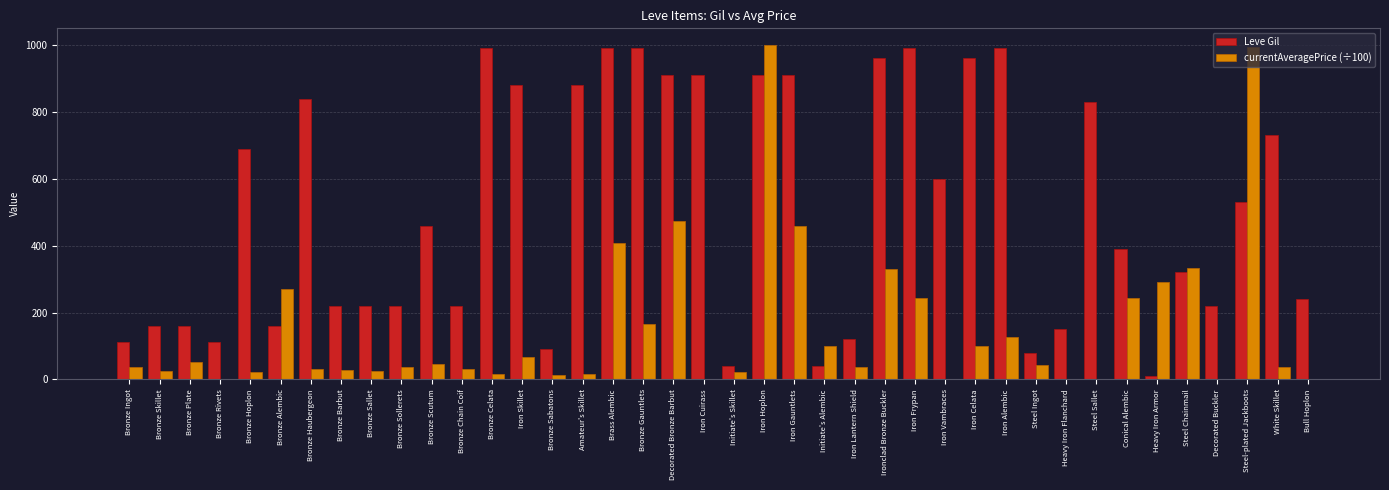

What is the maximum value shown in the chart?

1000.0